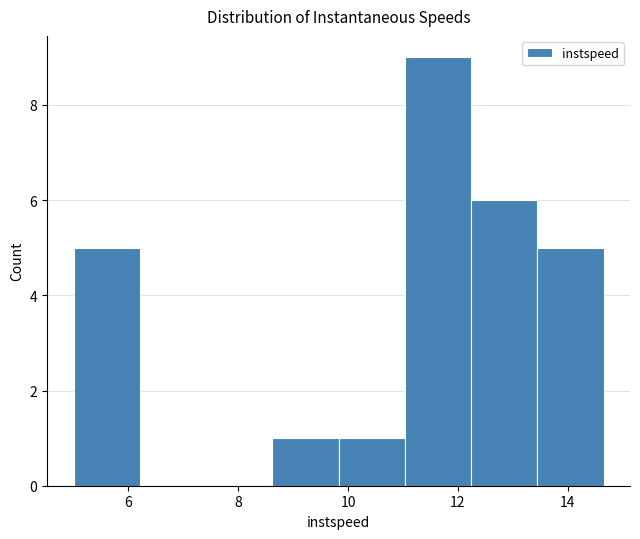

How tall is the bar that spans 8.6 to 9.8 on the x-axis? Neither the bar edges nor the heights are printed on the chart, so give them approximately, as read against the axes.

1